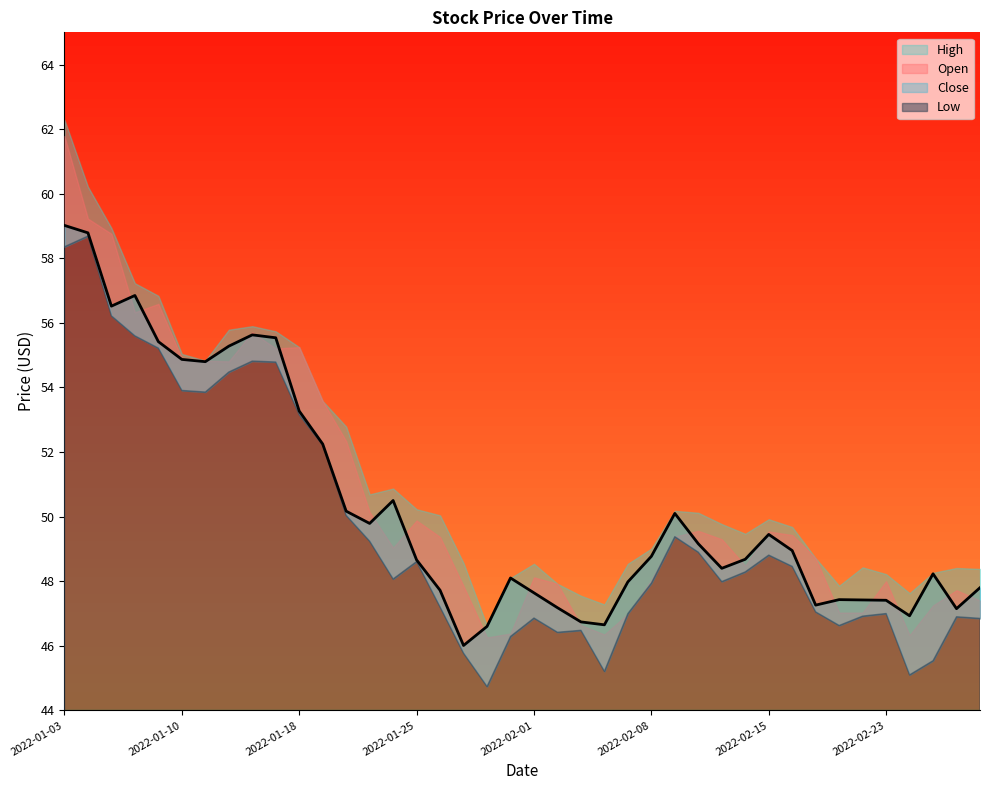

What is the total value across all series at 2022-02-24?

186.0